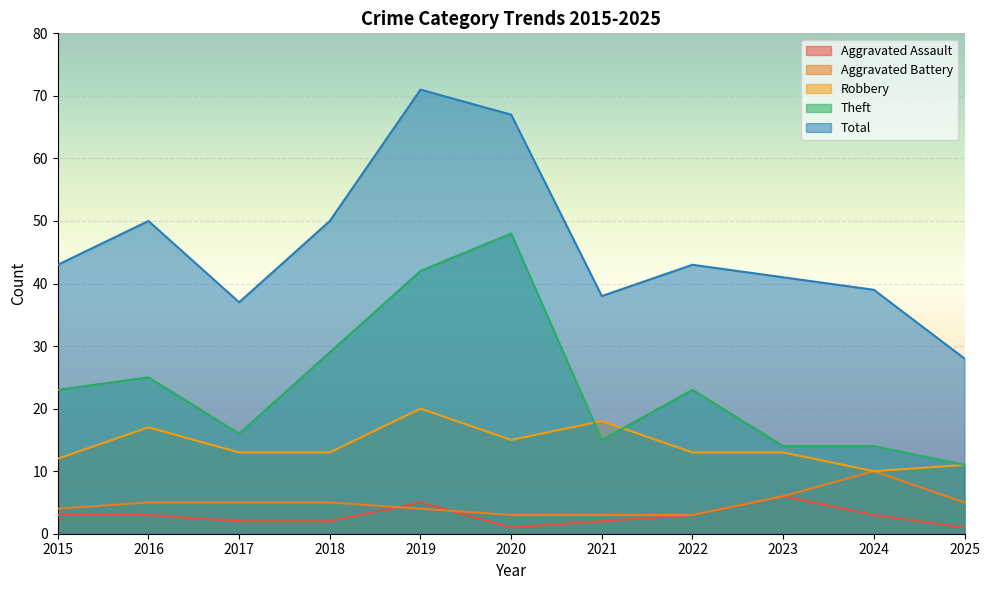

True or false: Aggravated Battery and Total intersect in this chart.

False